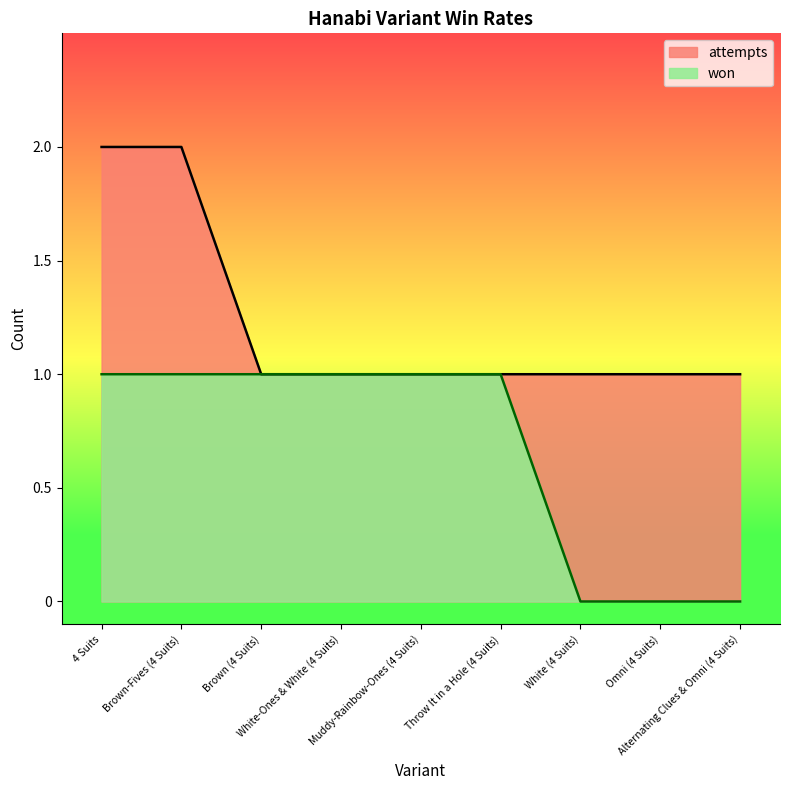

Reading left to right, list all the values displayed in this chart.

won: 1	1	1	1	1	1	0	0	0
attempts: 2	2	1	1	1	1	1	1	1